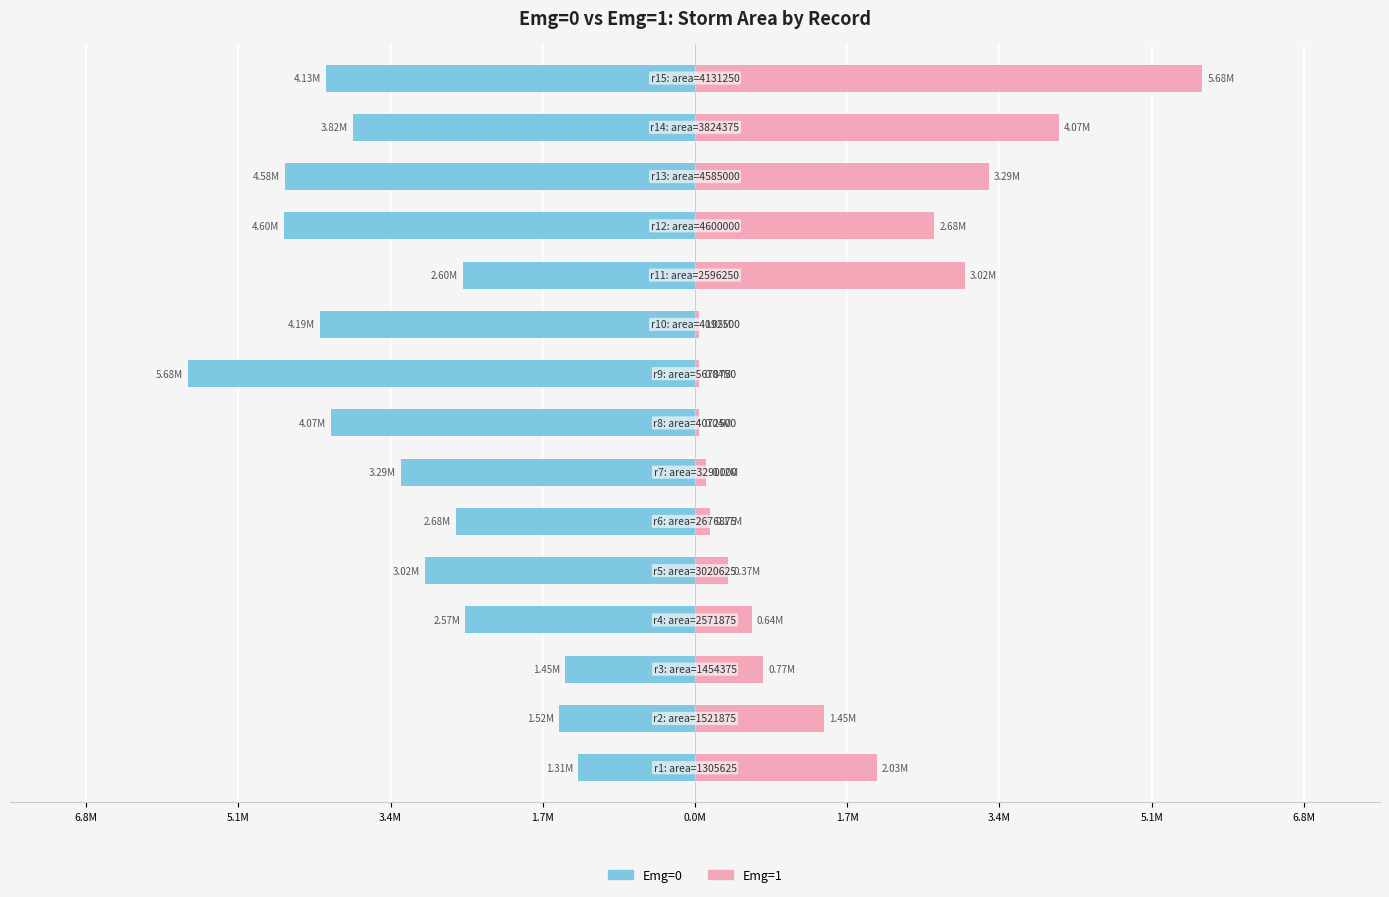

Is it true that Emg=1 equals 4666590 at 10?

False